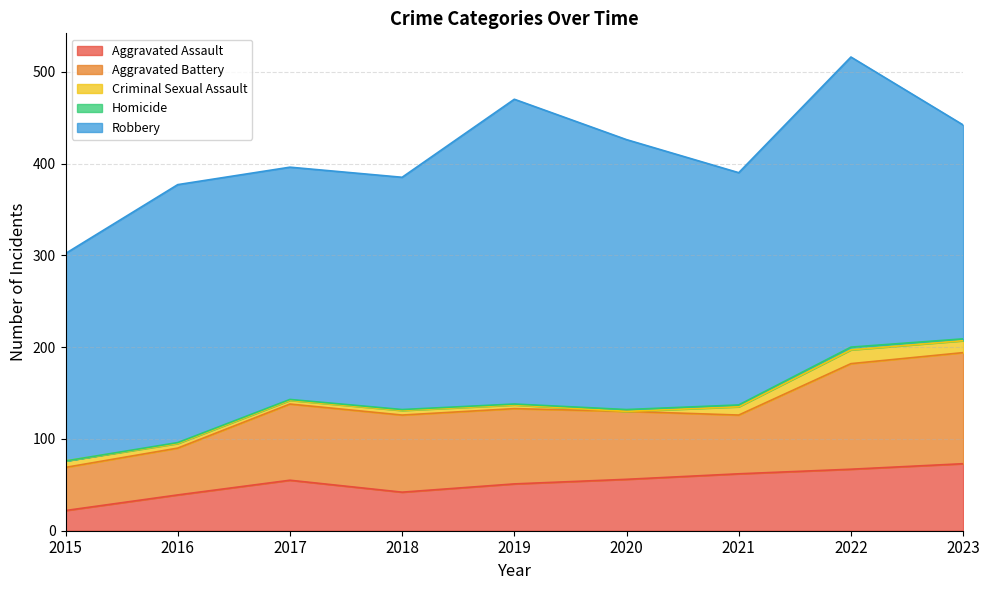

List the labels in order of Robbery value, smallest first.

2015, 2023, 2017, 2018, 2021, 2016, 2020, 2022, 2019